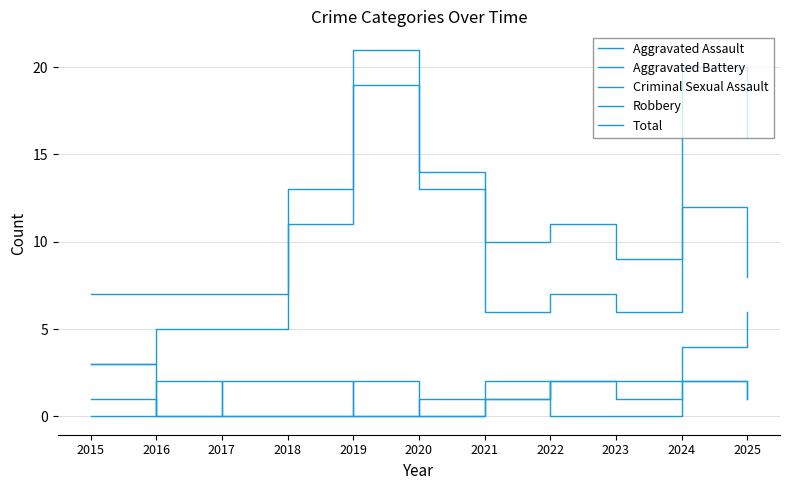

The Aggravated Battery series shows 0 at 2022. True or false?

False